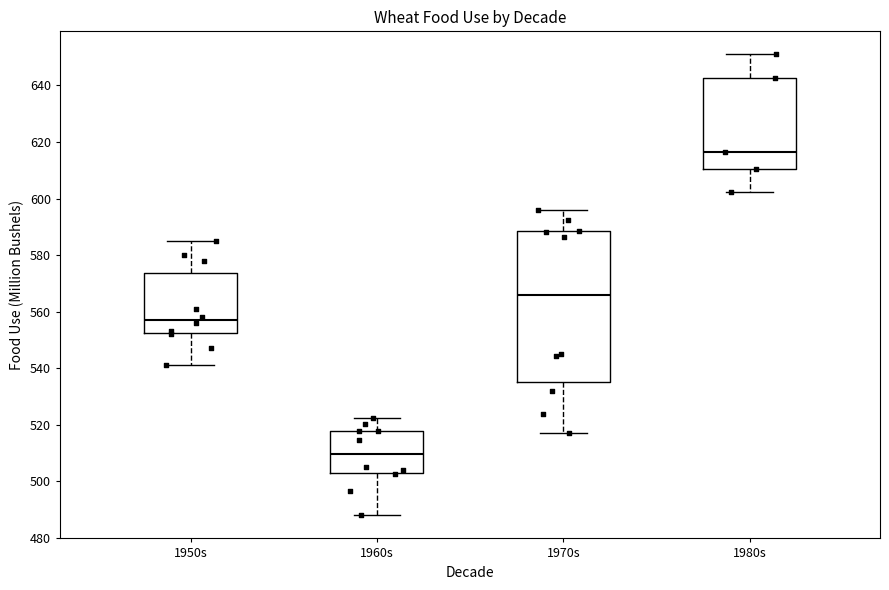

Which box is the tallest, from its lower edge to its upper edge?

1970s